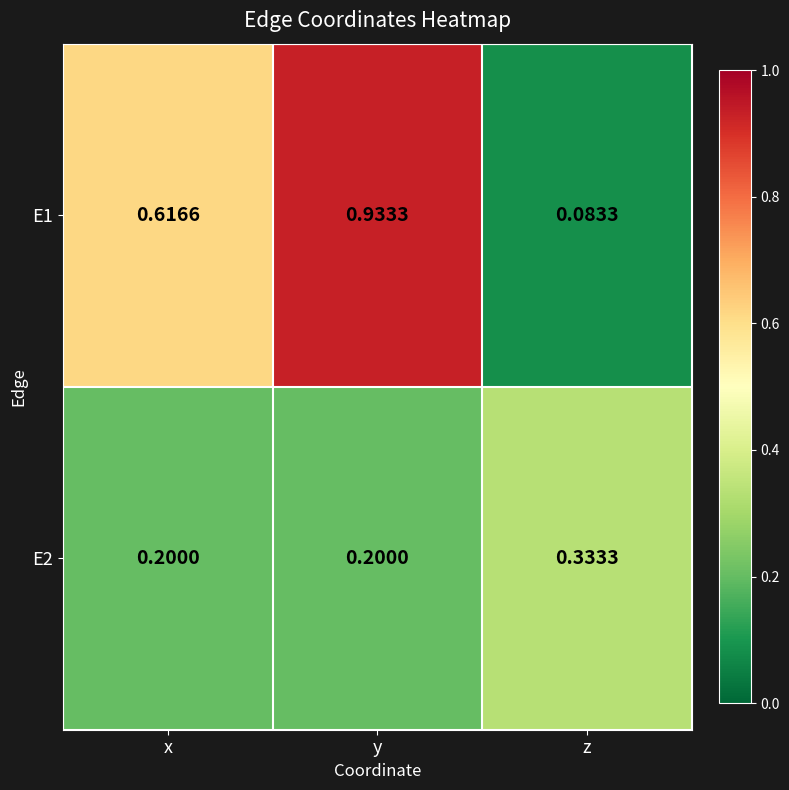

Which category has the highest value across all series?

y